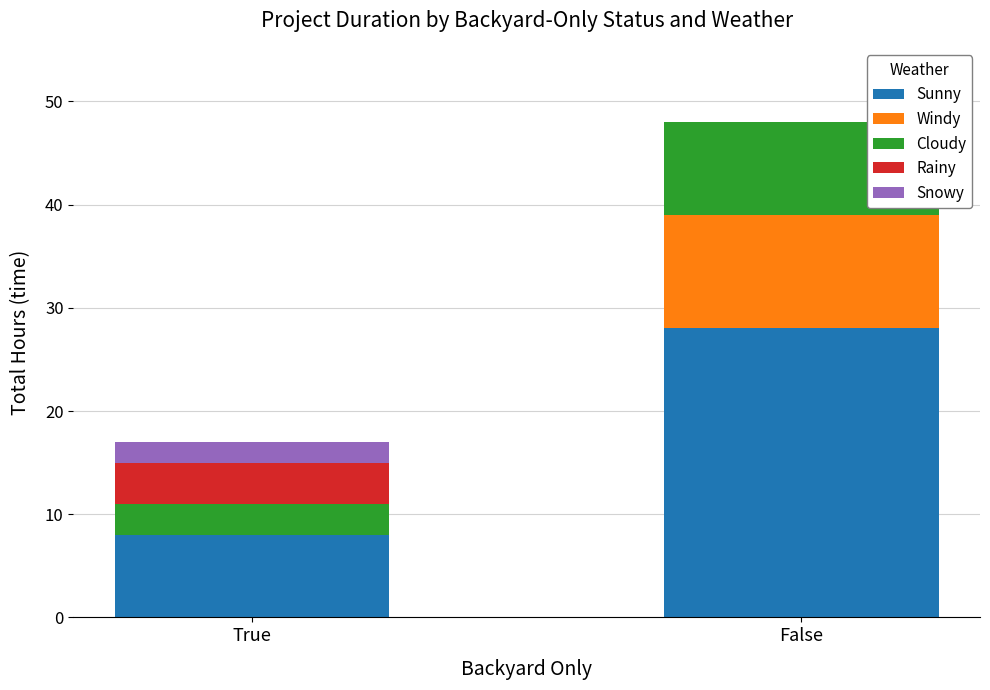

At which category is the sum across all series the highest?

False